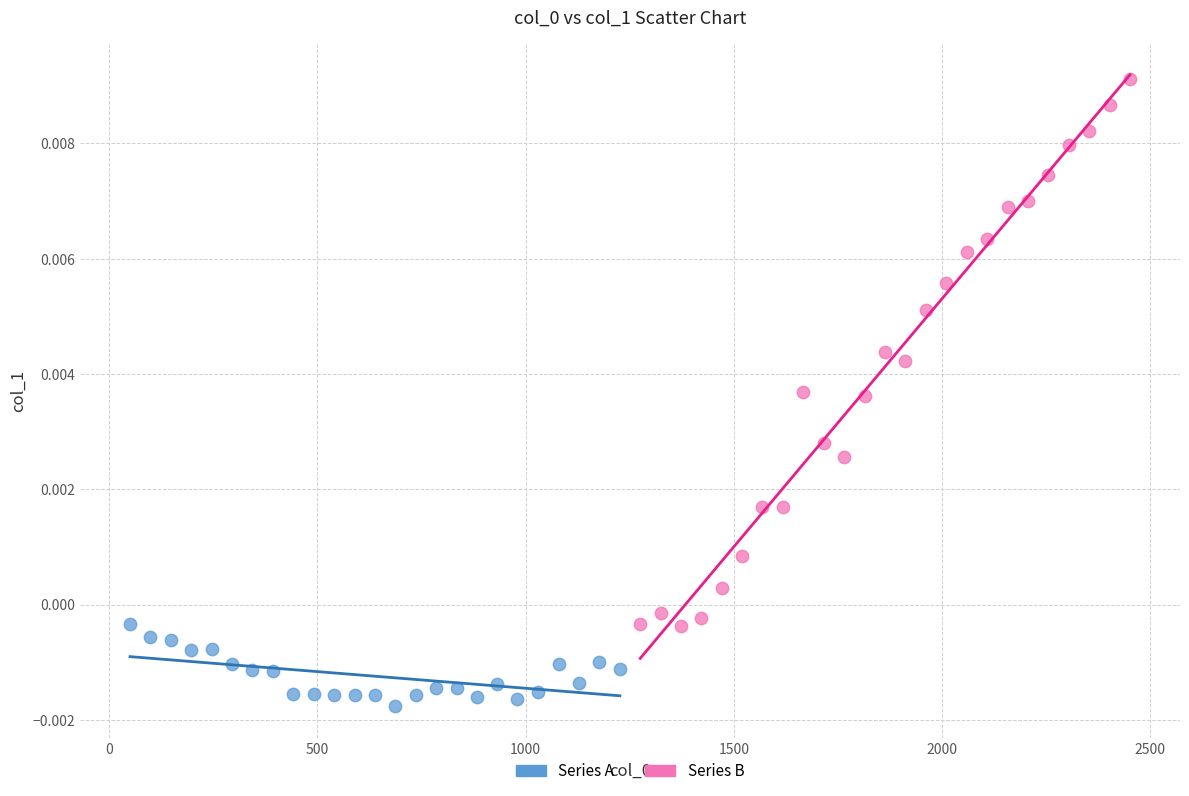

Which series contains the lowest Y value?

Series A